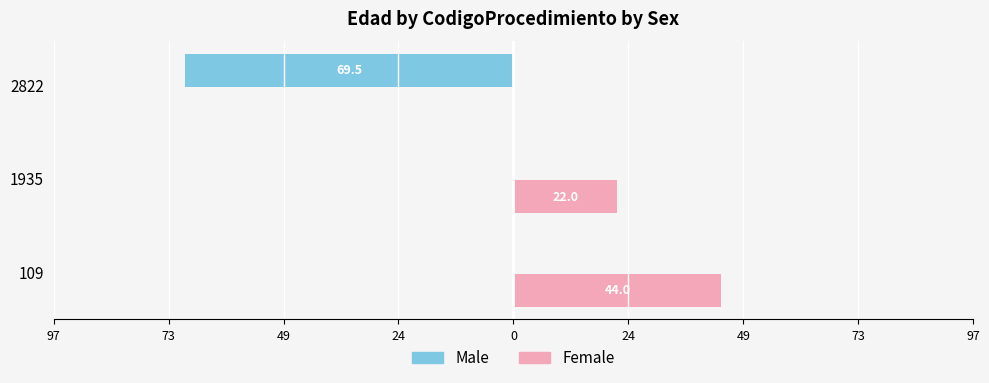

What are all the series names shown in the legend?

Male, Female